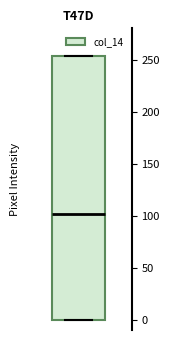

Read this box plot against the y-axis: the position of the median line, the range covered by the box, and the ends of both whiskers. The values are not printed on the chart, so give them approximately, as read against the axis.

median 100, box 0 to 255, whiskers 0 to 255